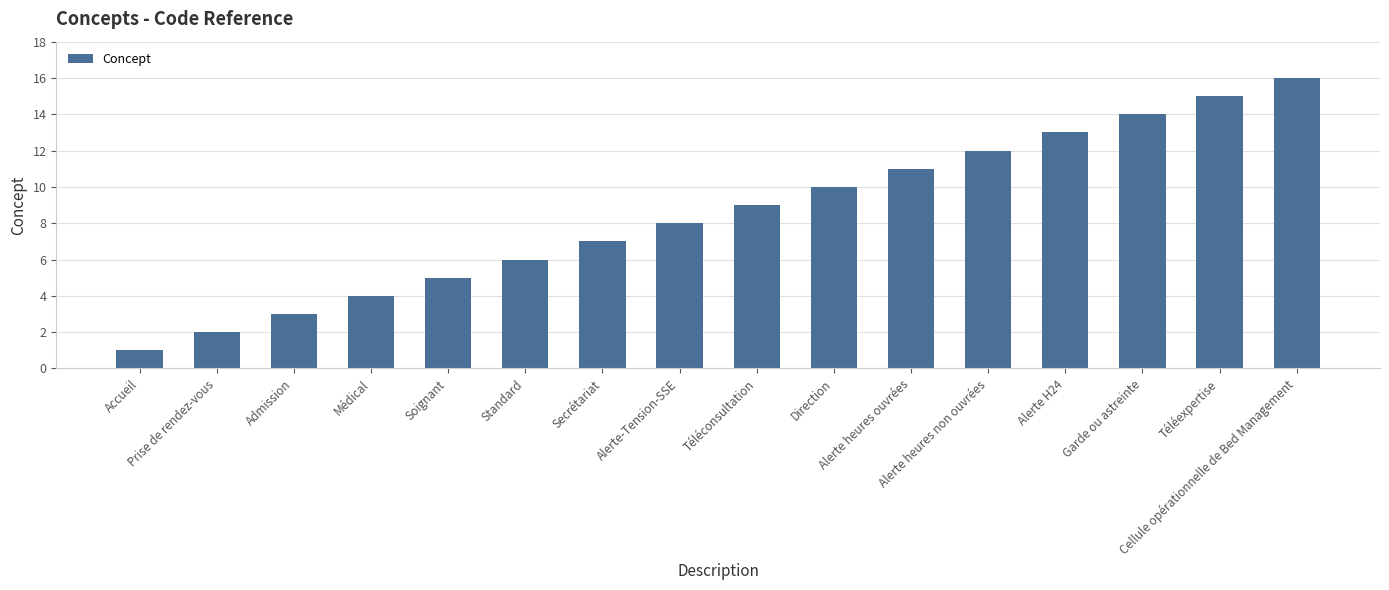

What is the difference between the maximum and minimum values?

15